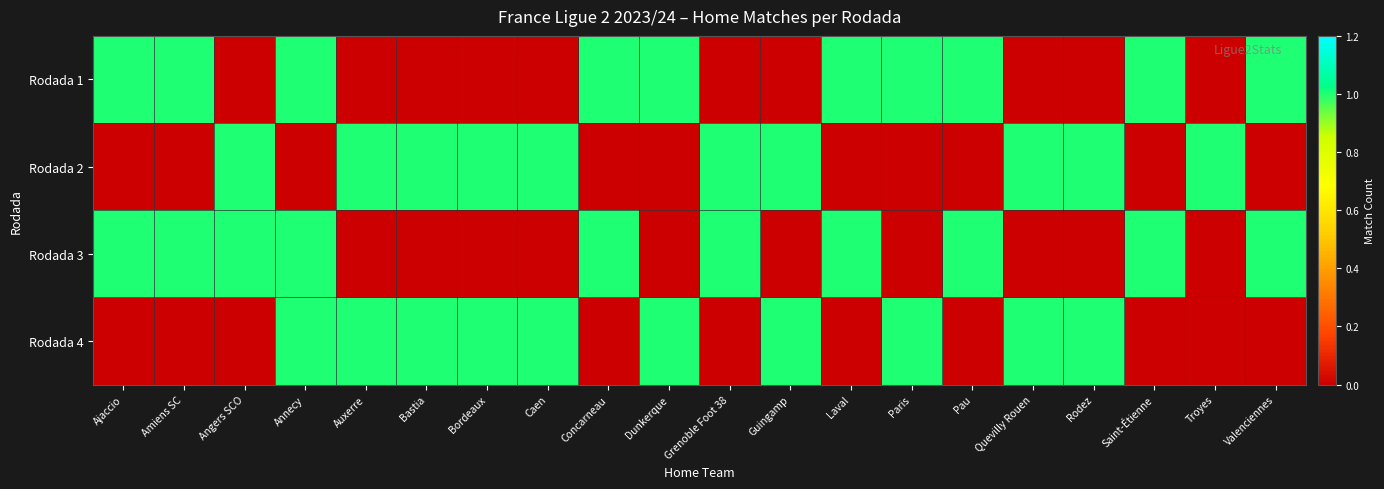

Which label corresponds to the largest value in the chart?

Ajaccio